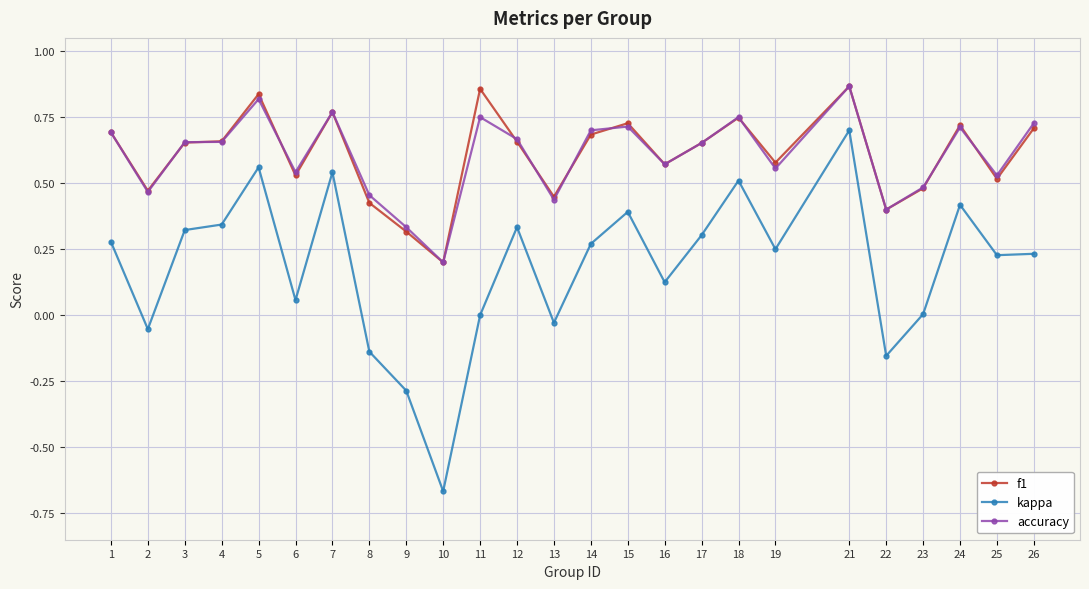

The kappa series shows 0.5 at 4. True or false?

False